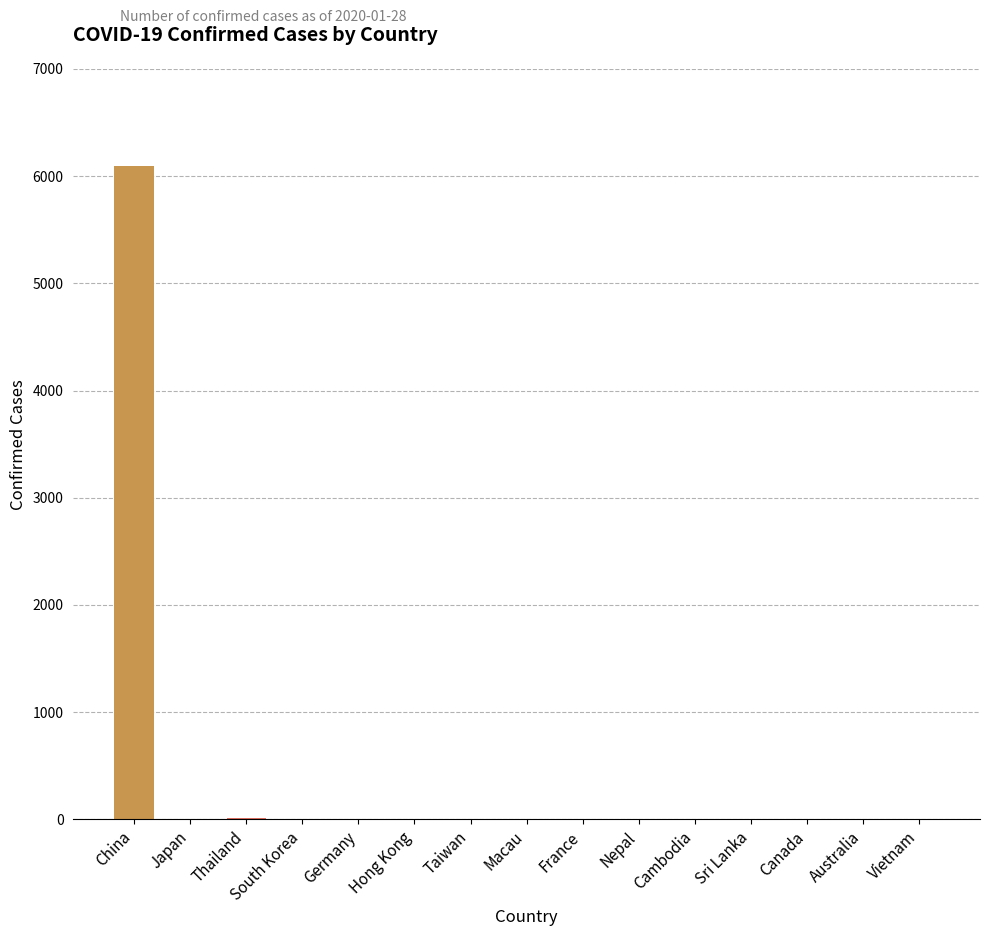

Between Germany and China, which is larger?

China